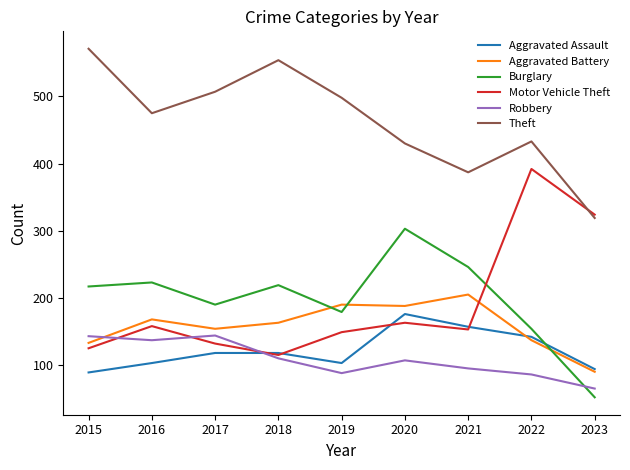

Is the value of Aggravated Battery at 2017 greater than the value of Robbery at 2023?

Yes